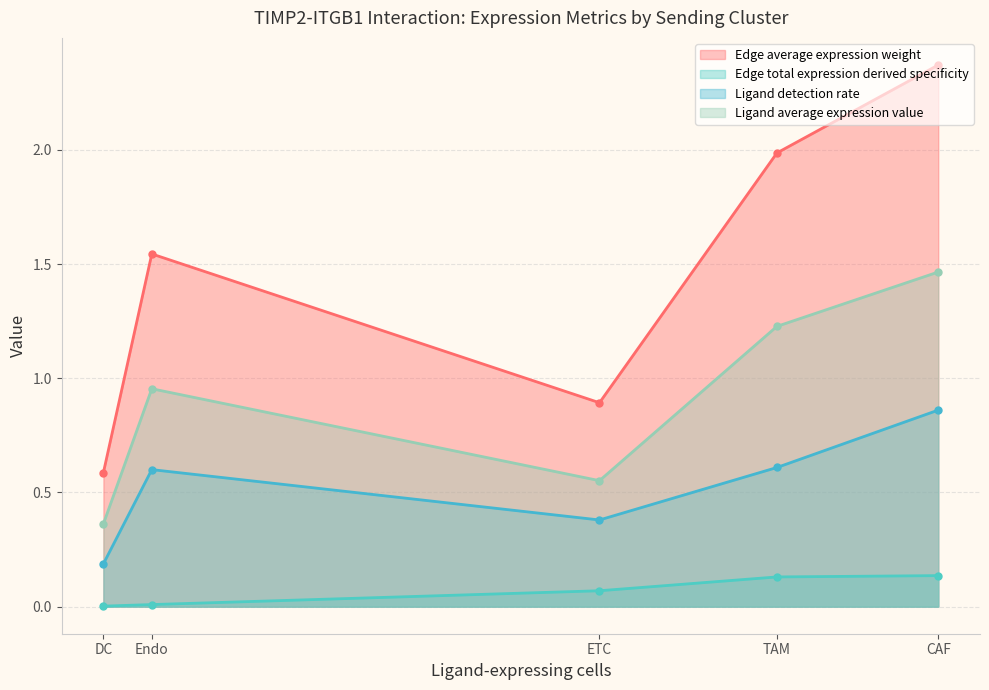

Which label corresponds to the largest value in the chart?

CAF